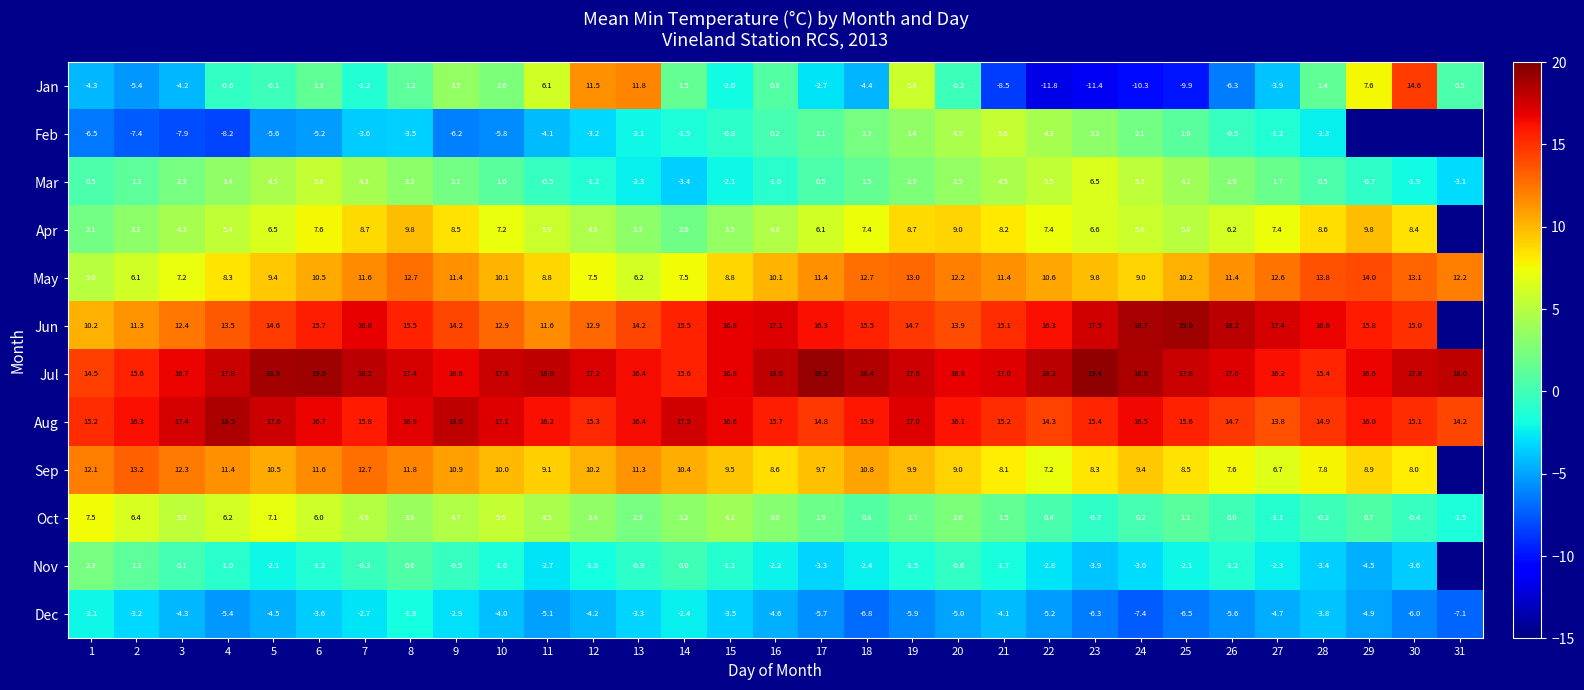

Between 12 and 21, which is larger?

12